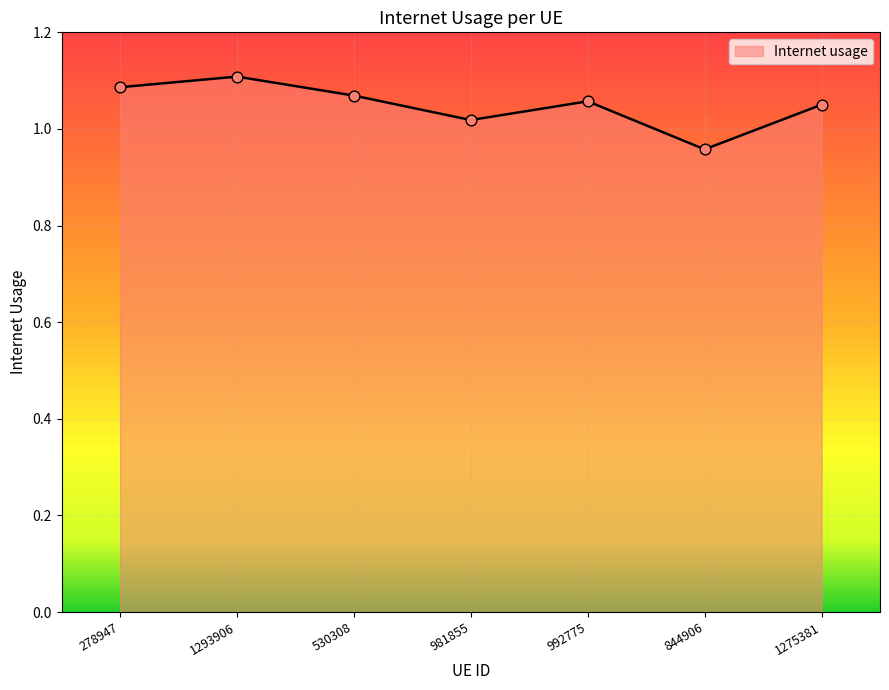

What is the ratio of the value at 844906 to the value at 981855?

0.9